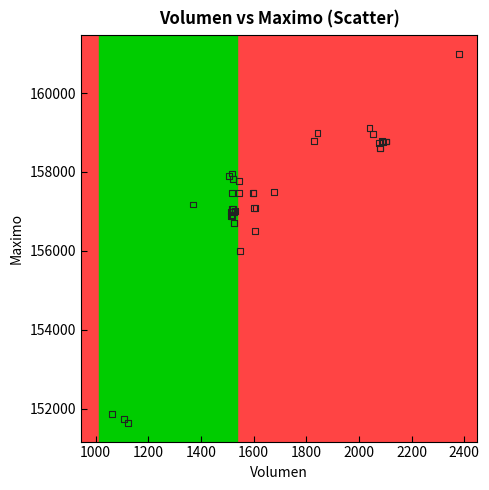

What Y value in the scatter plot is closest to 156316?

156500